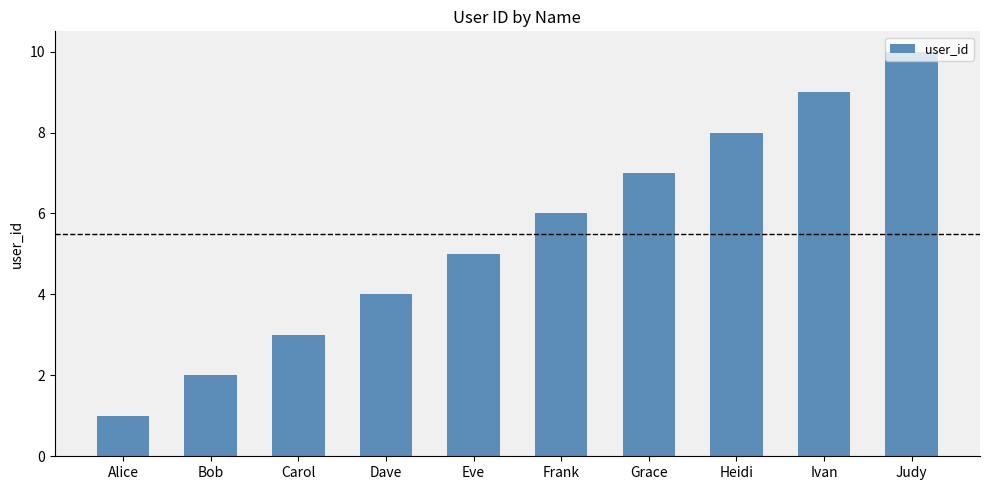

The value at Eve is 8. True or false?

False